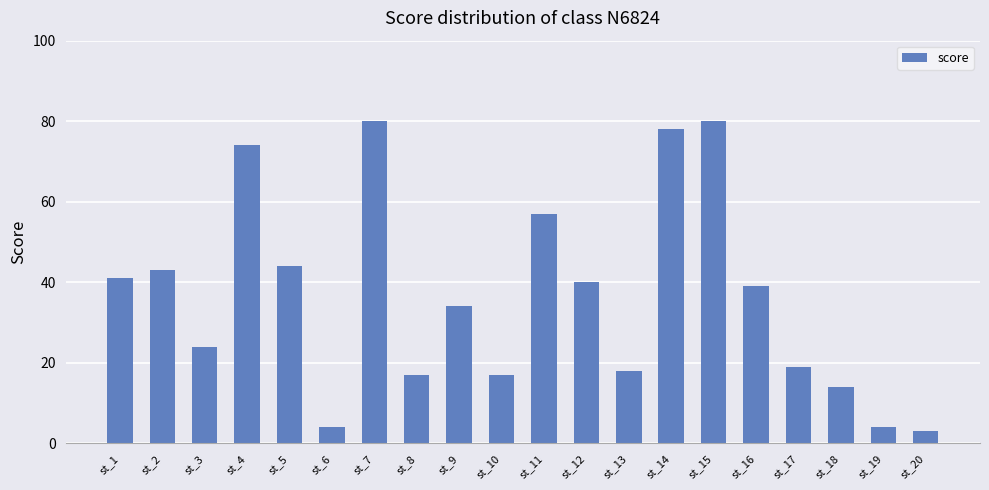

What is the minimum value shown in the chart?

3